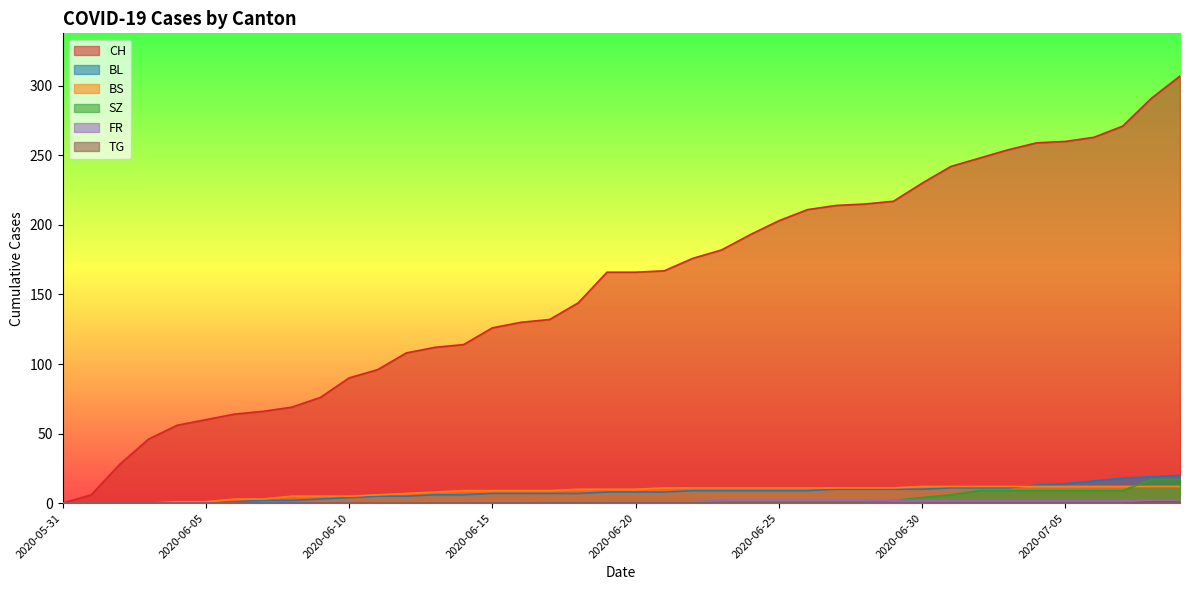

Rank the categories by FR value from lowest to highest.

2020-05-31, 2020-06-01, 2020-06-02, 2020-06-03, 2020-06-04, 2020-06-05, 2020-06-06, 2020-06-07, 2020-06-08, 2020-06-09, 2020-06-10, 2020-06-11, 2020-06-12, 2020-06-13, 2020-06-14, 2020-06-15, 2020-06-16, 2020-06-17, 2020-06-18, 2020-06-19, 2020-06-20, 2020-06-21, 2020-06-22, 2020-06-23, 2020-06-24, 2020-06-25, 2020-06-26, 2020-06-27, 2020-06-28, 2020-06-29, 2020-06-30, 2020-07-01, 2020-07-02, 2020-07-03, 2020-07-04, 2020-07-05, 2020-07-06, 2020-07-07, 2020-07-08, 2020-07-09